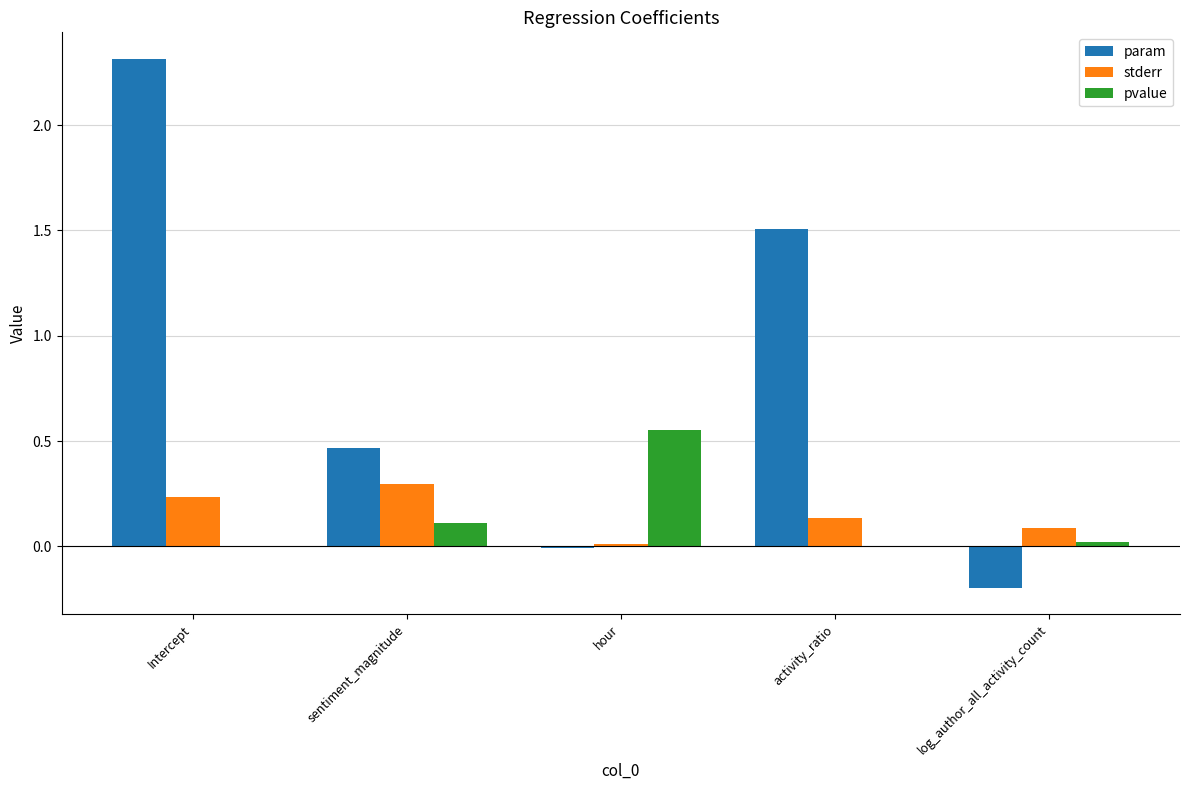

How many series are shown in this chart?

3